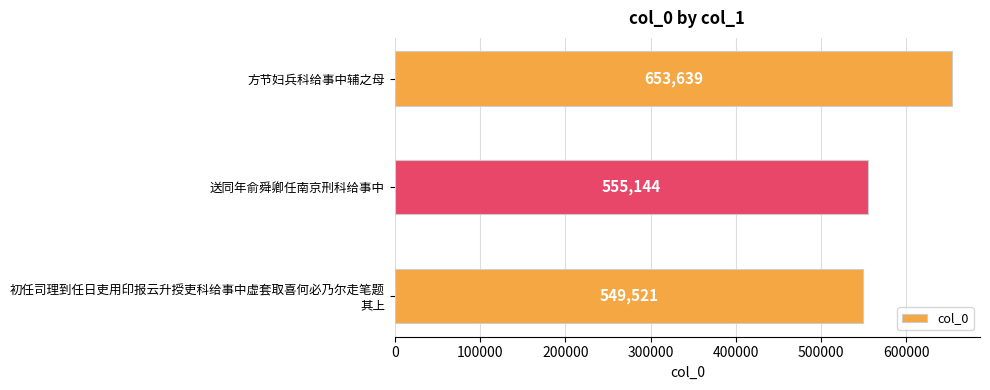

List the labels in order of value, largest first.

方节妇兵科给事中辅之母, 送同年俞舜卿任南京刑科给事中, 初任司理到任日吏用印报云升授吏科给事中虚套取喜何必乃尔走笔题
其上